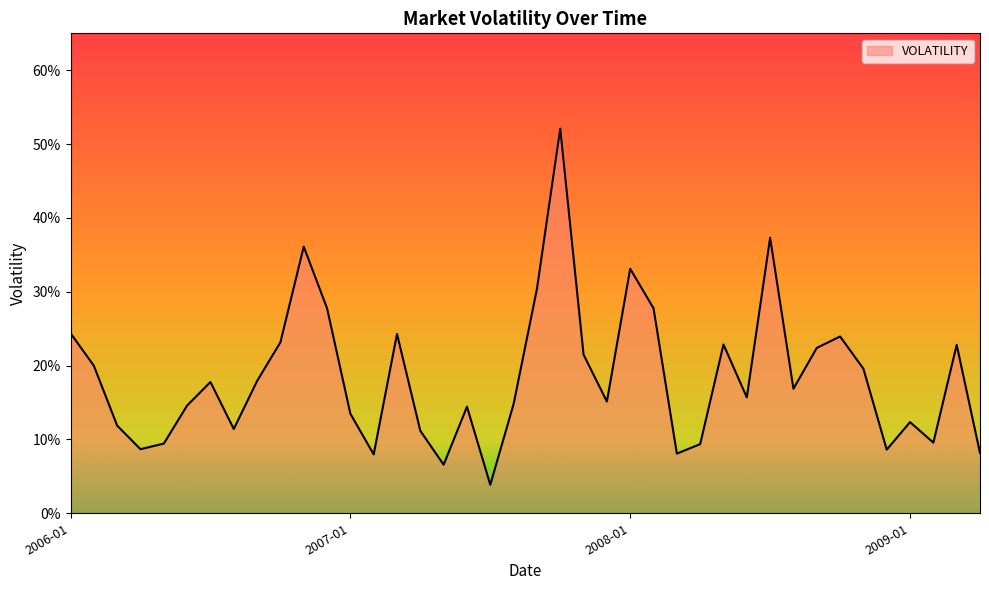

Is this an area chart (filled region under the line)?

Yes